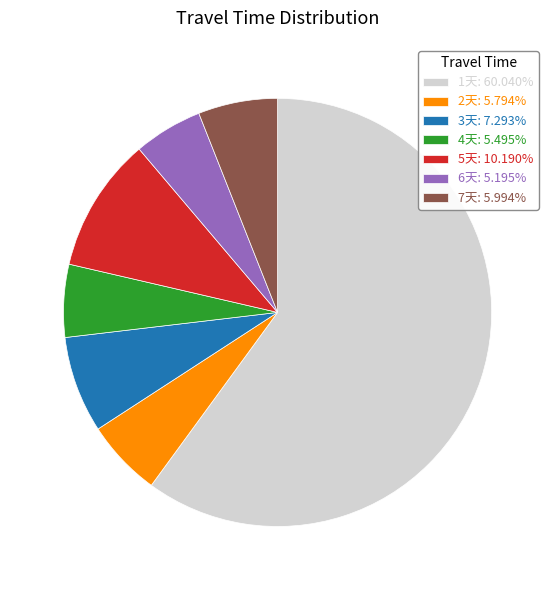

Between 1天 and 6天, which is larger?

1天